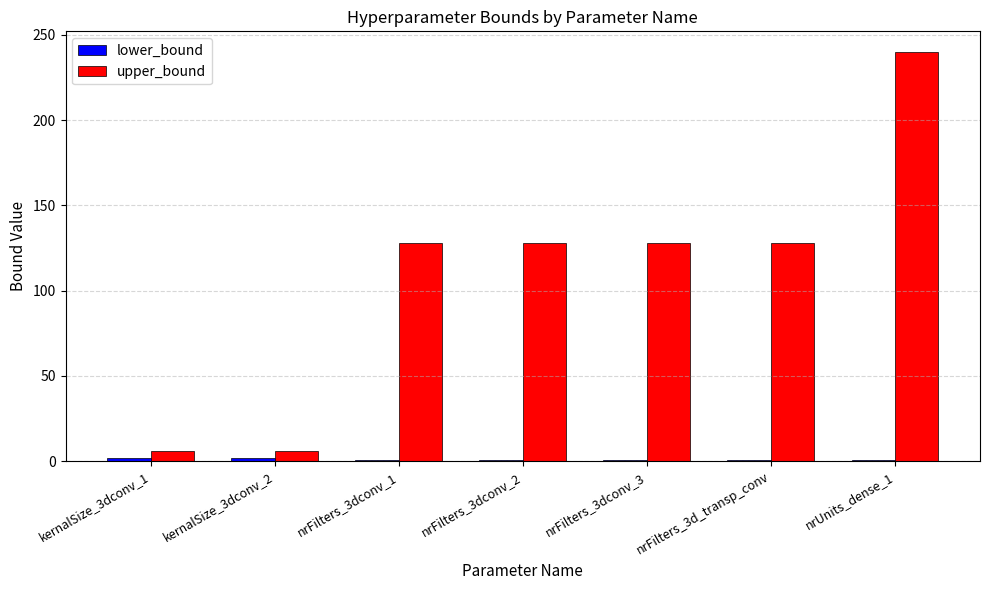

What is the spread (max minus min) of values at nrFilters_3dconv_1?

127